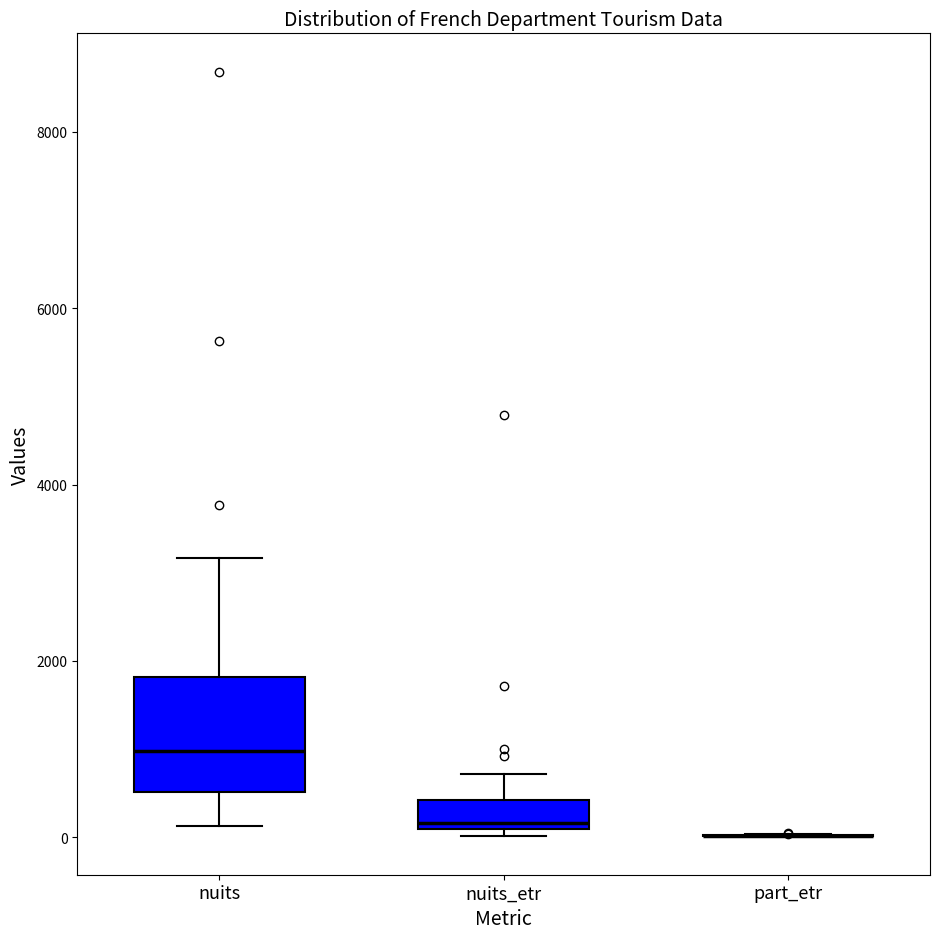

Which box is the tallest, from its lower edge to its upper edge?

nuits